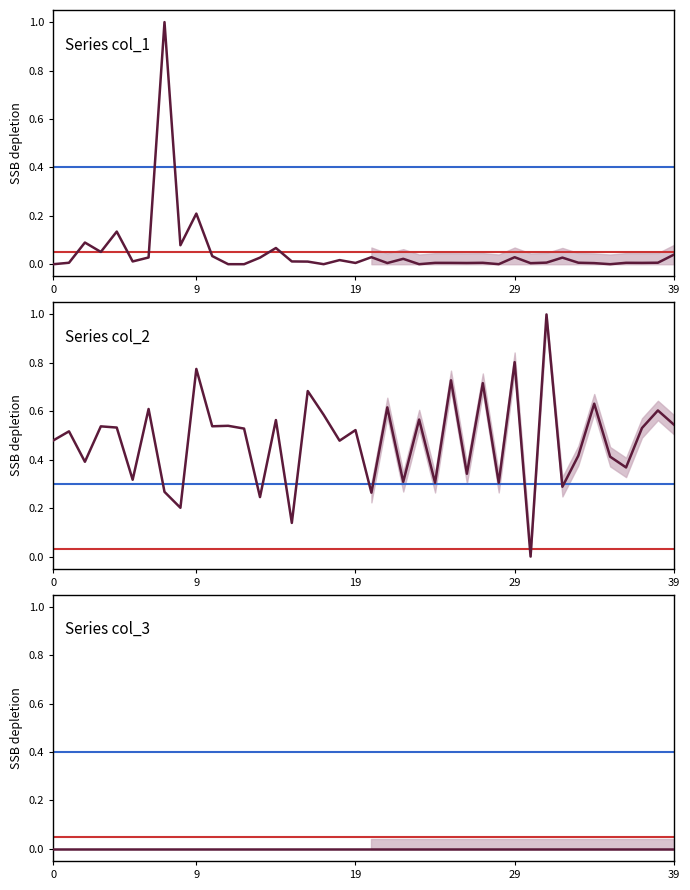

How many lines are shown in the chart?

3